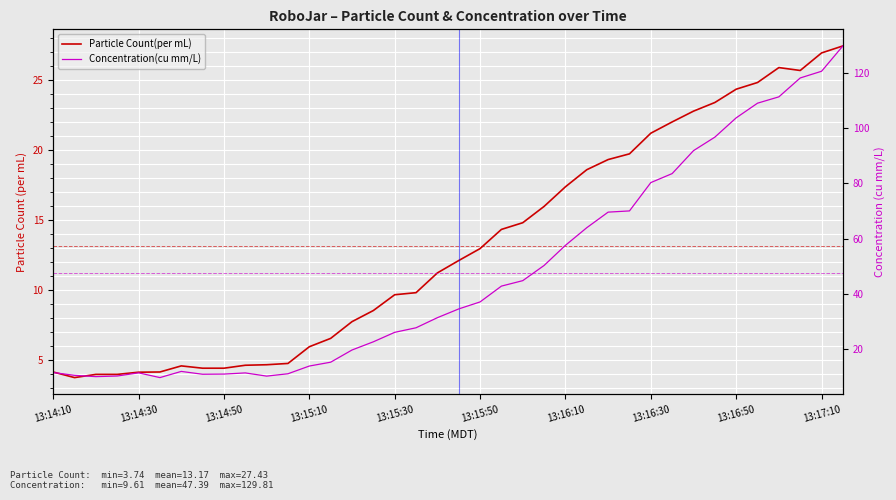

True or false: Particle Count(per mL) and Concentration(cu mm/L) cross at least once.

False